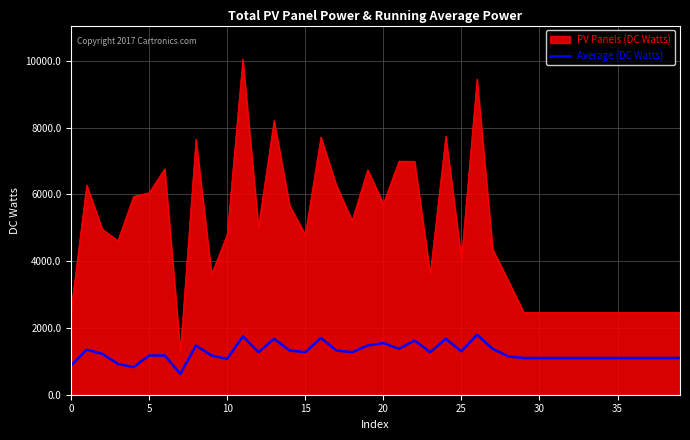

What is the difference between the maximum and minimum values in the PV Panels (DC Watts) series?

8747